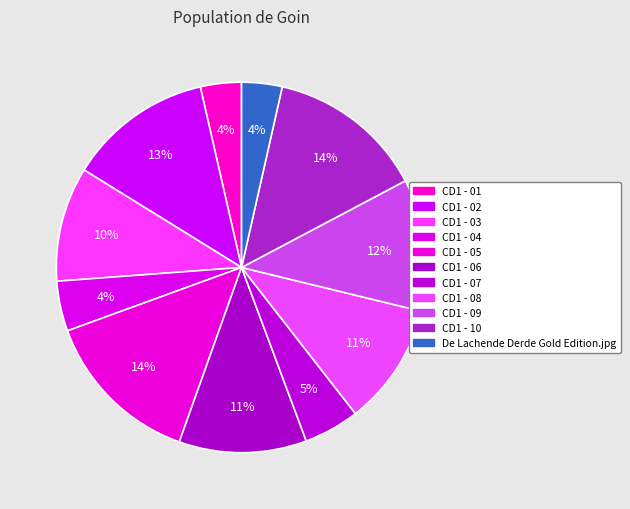

What percentage is the CD1 - 04 slice, to the nearest percent?

4%